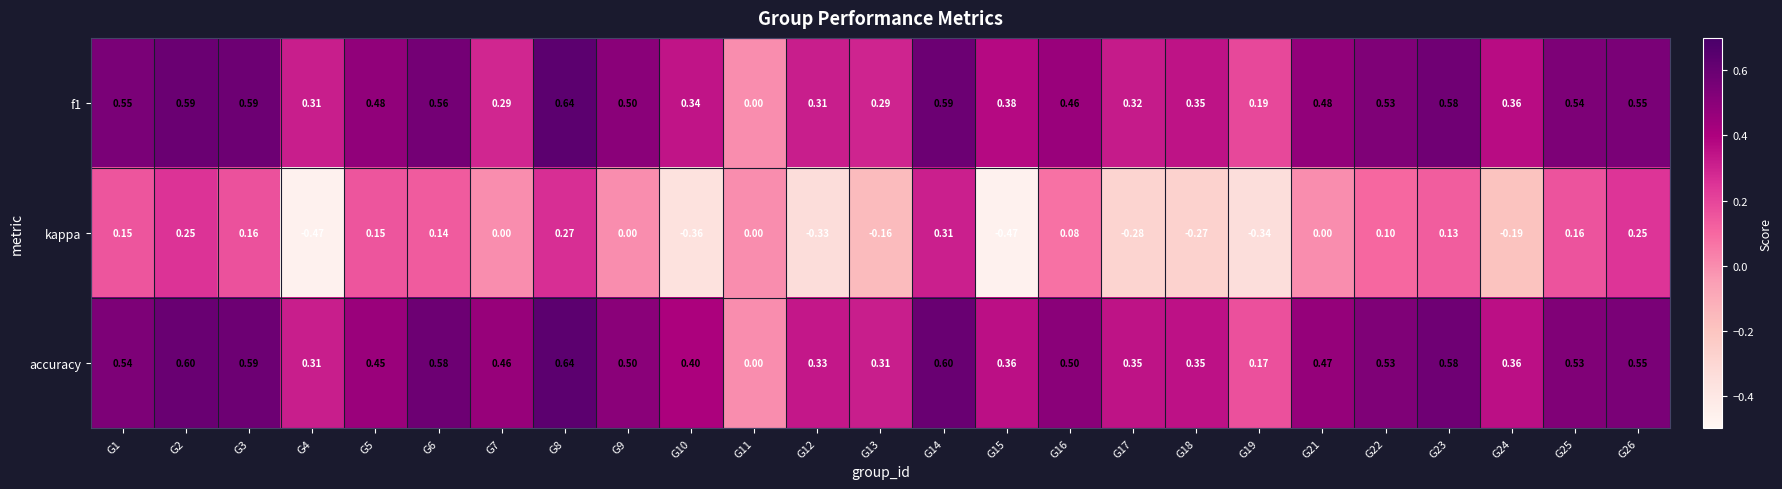

Which series has the widest spread of values?

kappa